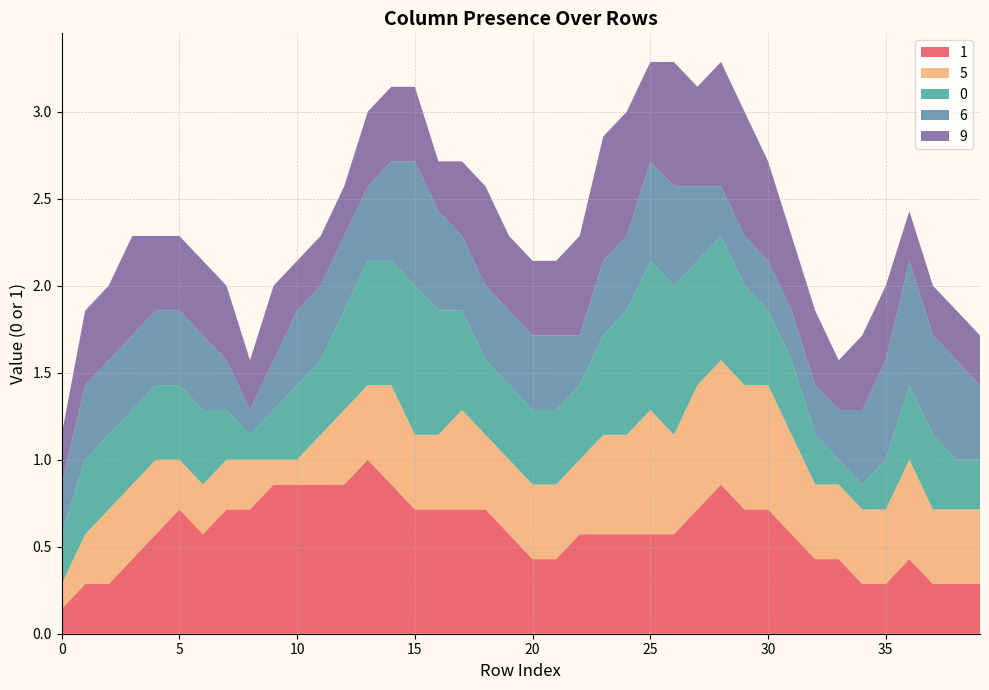

Reading right to left, transcribe all the data shown in this chart.

1: 39=1	38=1	37=0	36=0	35=0	34=0	33=1	32=0	31=1	30=1	29=0	28=1	27=1	26=1	25=1	24=0	23=0	22=0	21=1	20=1	19=1	18=0	17=0	16=1	15=1	14=1	13=1	12=1	11=1	10=1	9=0	8=1	7=1	6=1	5=0	4=1	3=0	2=1	1=0	0=0
5: 39=1	38=1	37=1	36=0	35=0	34=0	33=1	32=0	31=1	30=1	29=0	28=1	27=1	26=1	25=0	24=1	23=0	22=1	21=0	20=1	19=0	18=0	17=1	16=0	15=1	14=1	13=0	12=0	11=1	10=0	9=0	8=0	7=0	6=0	5=1	4=1	3=0	2=0	1=1	0=0
0: 39=1	38=1	37=0	36=0	35=0	34=1	33=0	32=0	31=0	30=0	29=1	28=1	27=1	26=1	25=1	24=0	23=1	22=1	21=0	20=0	19=0	18=1	17=0	16=1	15=1	14=1	13=1	12=1	11=0	10=0	9=0	8=0	7=1	6=0	5=0	4=1	3=1	2=0	1=0	0=1
6: 39=1	38=1	37=1	36=0	35=1	34=0	33=1	32=0	31=0	30=0	29=0	28=1	27=0	26=1	25=0	24=1	23=1	22=0	21=0	20=0	19=0	18=1	17=1	16=1	15=0	14=0	13=1	12=1	11=0	10=0	9=1	8=0	7=0	6=0	5=0	4=1	3=1	2=1	1=0	0=0
9: 39=0	38=1	37=1	36=0	35=0	34=0	33=0	32=1	31=1	30=0	29=1	28=0	27=1	26=1	25=1	24=0	23=1	22=0	21=1	20=1	19=0	18=0	17=0	16=1	15=1	14=0	13=0	12=1	11=0	10=0	9=0	8=1	7=0	6=1	5=0	4=1	3=0	2=0	1=1	0=1